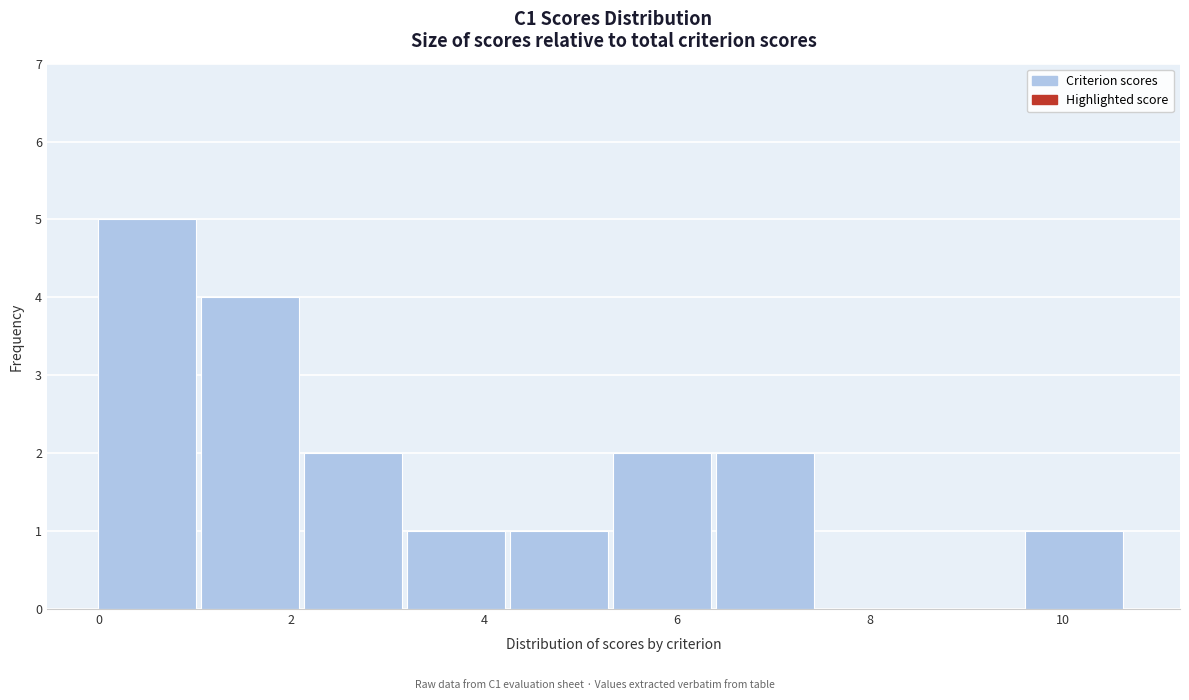

Over which range of the x-axis is the bar tallest?

0.0 to 1.0